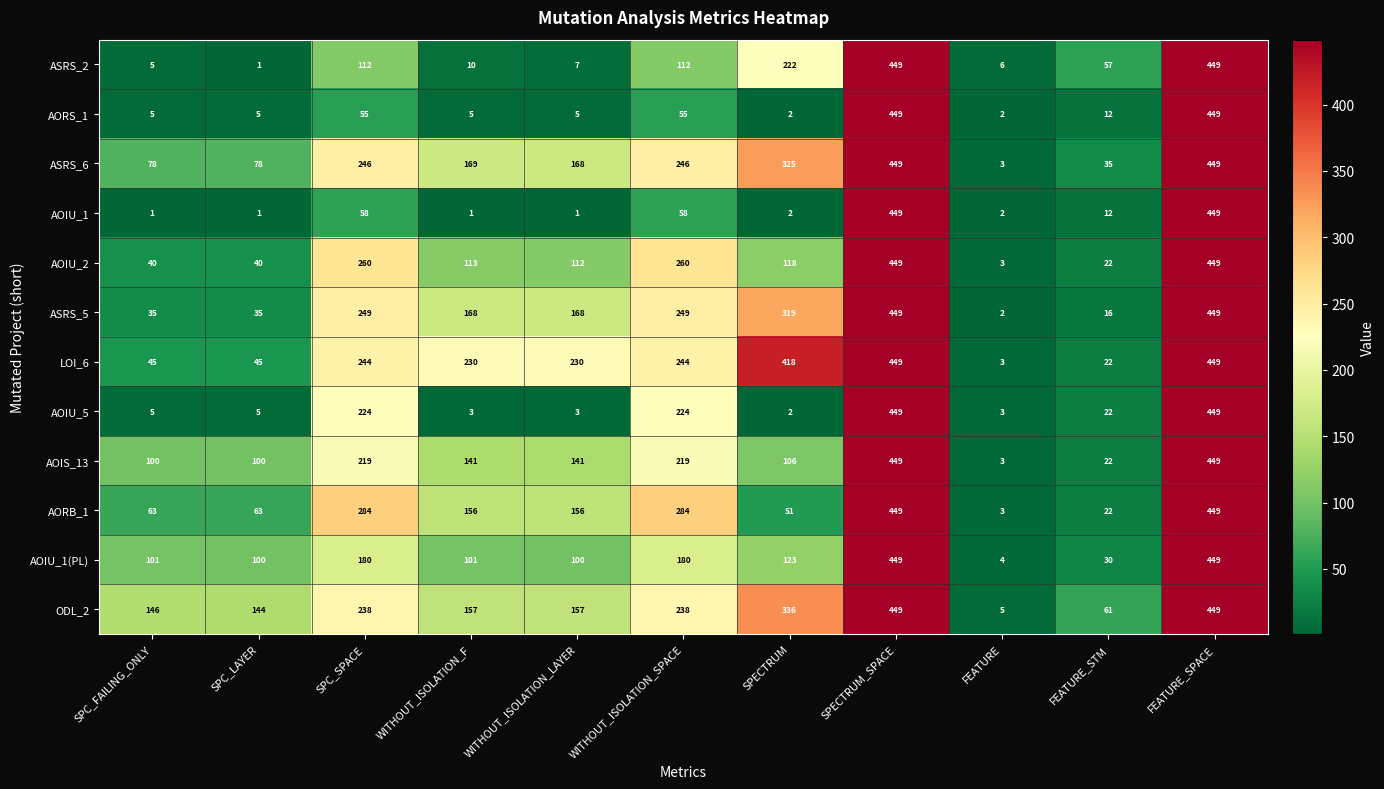

Is the value of AOIU_1(PL) at SPC_FAILING_ONLY greater than the value of ASRS_2 at WITHOUT_ISOLATION_SPACE?

No